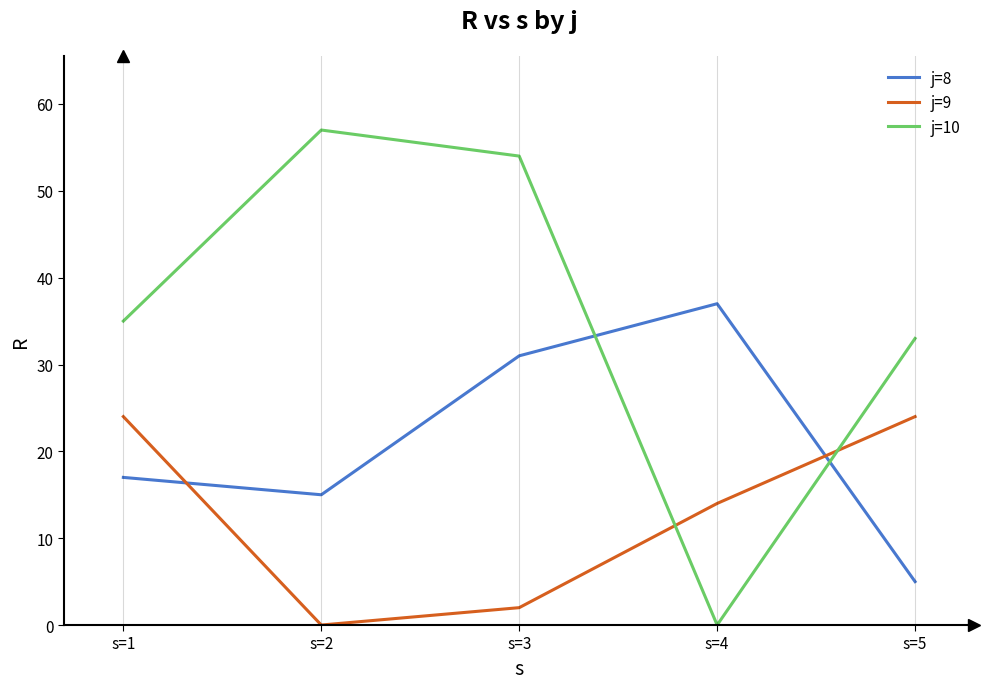

Is this an area chart (filled region under the line)?

No